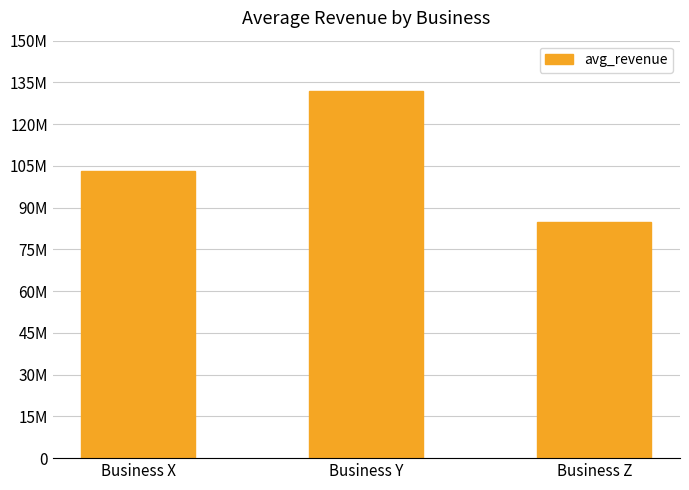

Does the chart contain any negative values?

No